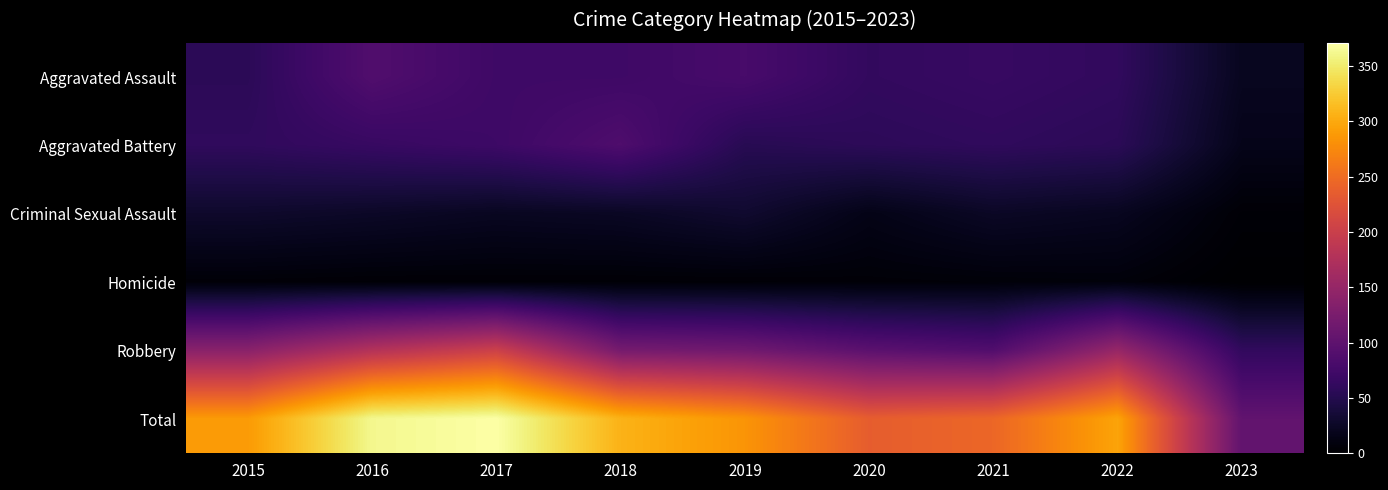

Reading left to right, transcribe all the data shown in this chart.

Aggravated Assault: 2015=56	2016=88	2017=72	2018=72	2019=80	2020=62	2021=66	2022=61	2023=21
Aggravated Battery: 2015=60	2016=66	2017=71	2018=86	2019=53	2020=57	2021=60	2022=56	2023=17
Criminal Sexual Assault: 2015=29	2016=26	2017=22	2018=24	2019=31	2020=15	2021=25	2022=21	2023=4
Homicide: 2015=5	2016=4	2017=4	2018=4	2019=4	2020=5	2021=6	2022=7	2023=0
Robbery: 2015=139	2016=178	2017=202	2018=121	2019=116	2020=97	2021=88	2022=151	2023=61
Total: 2015=289	2016=362	2017=371	2018=307	2019=284	2020=236	2021=245	2022=296	2023=103